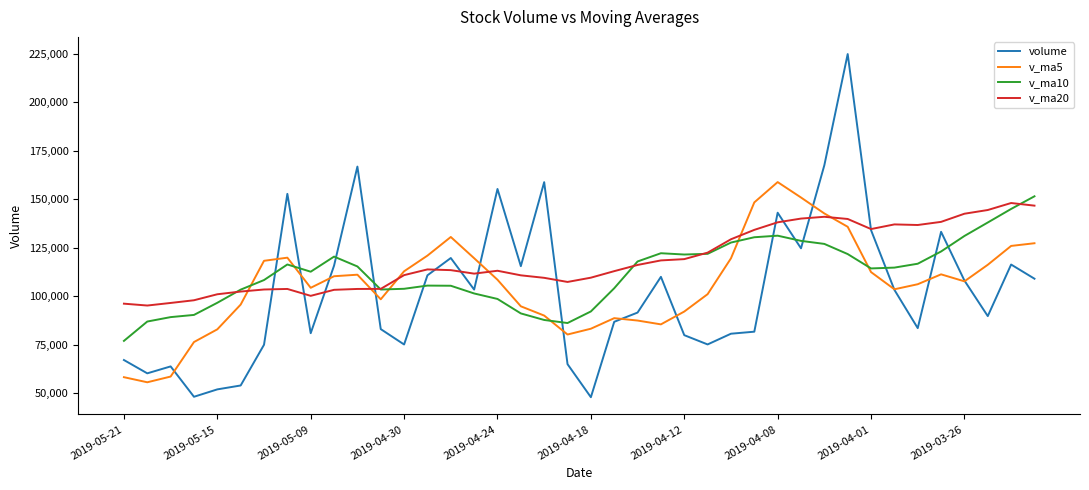

Which series has the widest spread of values?

volume